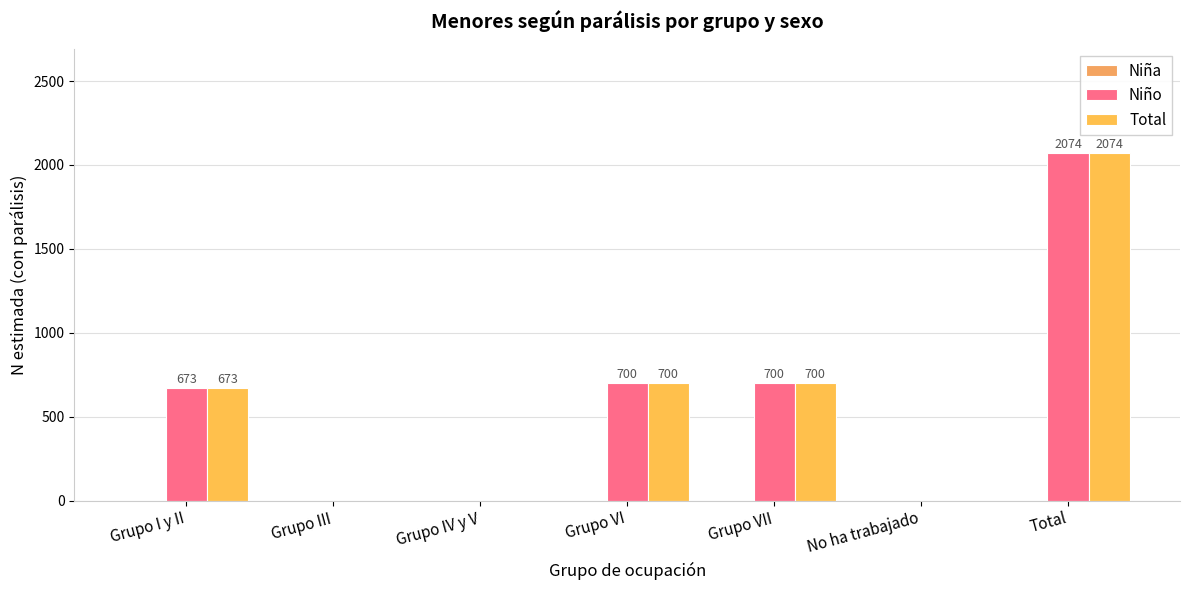

Is the value of Total at Total greater than the value of Niño at Grupo IV y V?

Yes